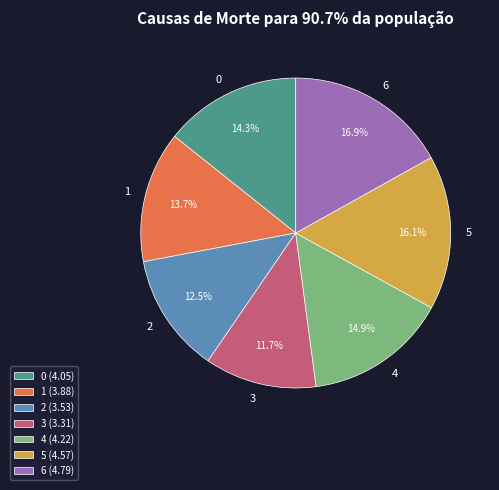

Which has a higher value, 0 or 4?

4